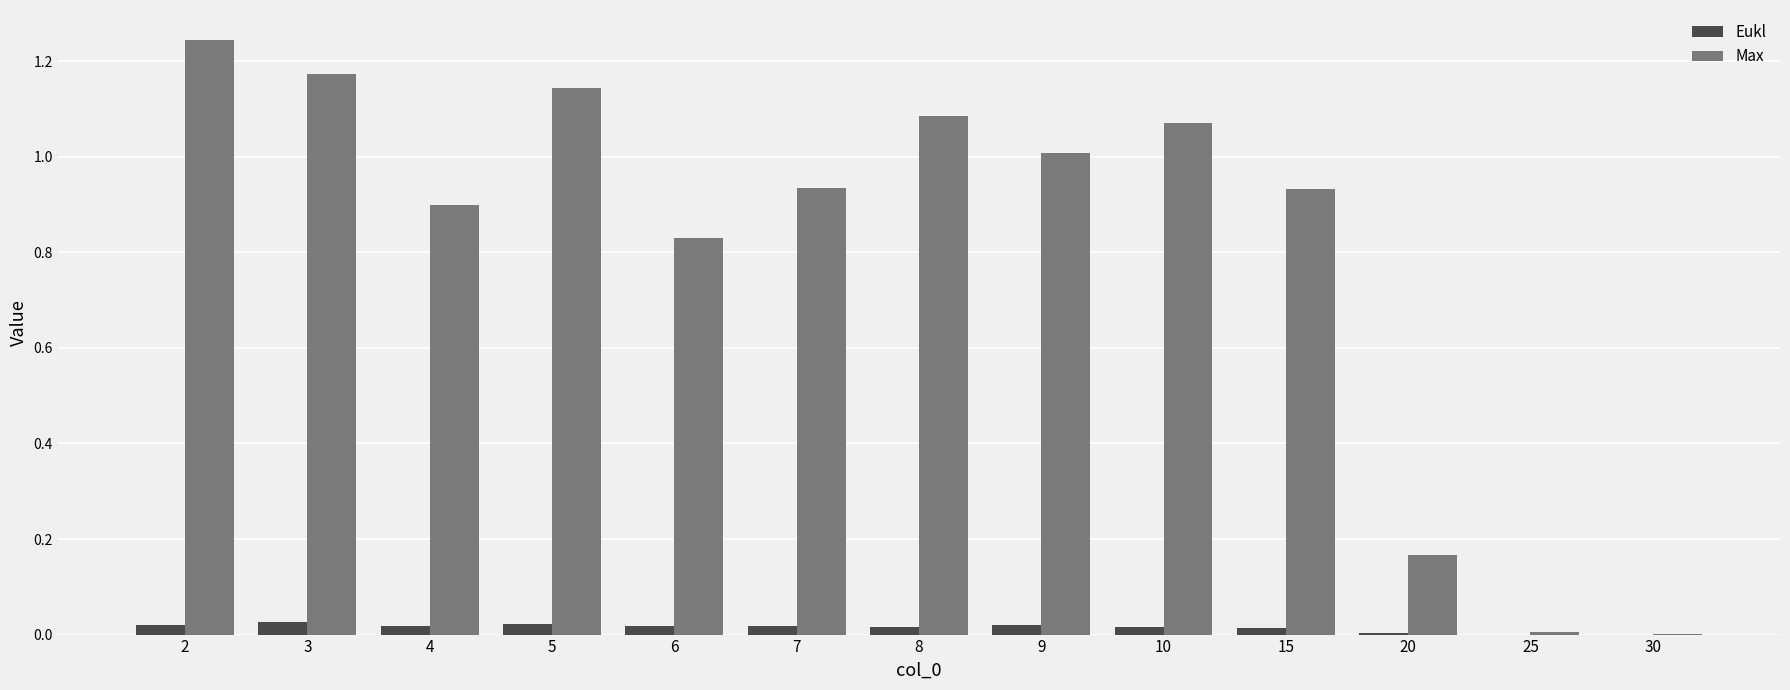

Is it true that Eukl equals 0.0 at 8?

True